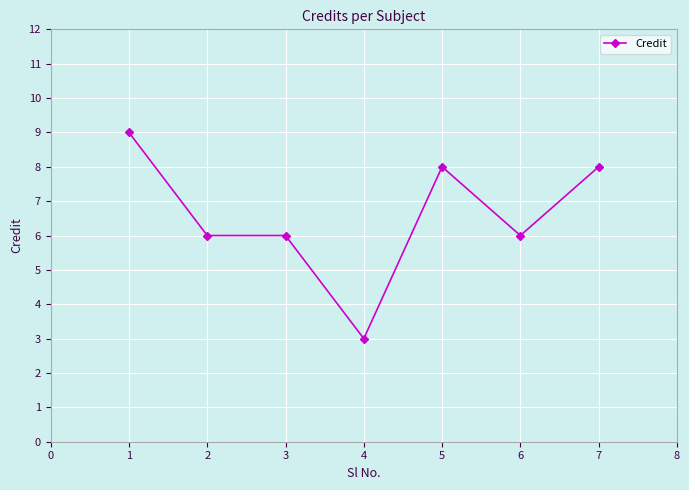

Reading left to right, transcribe all the data shown in this chart.

9	6	6	3	8	6	8